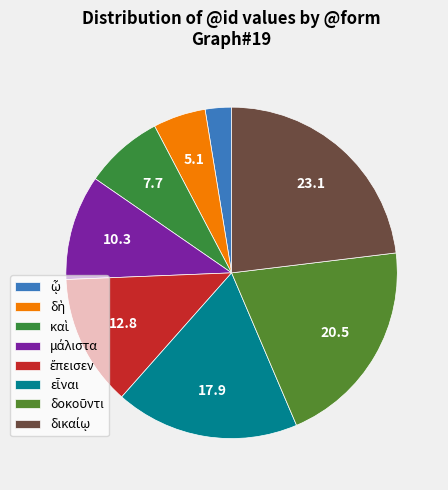

Which slice is the smallest?

ᾧ